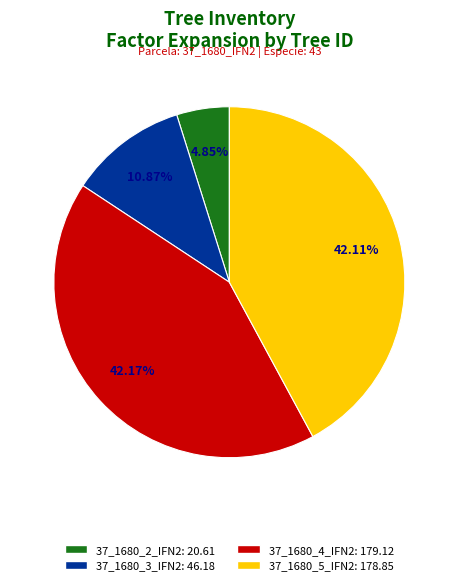

How many segments does this pie chart have?

4